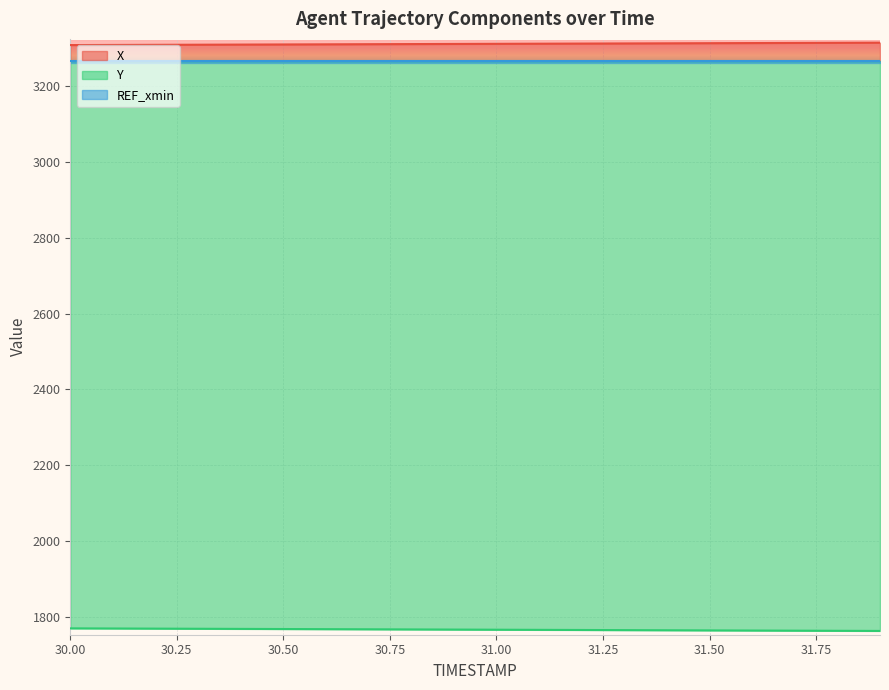

At how many categories does at least one series exceed 2114?

20